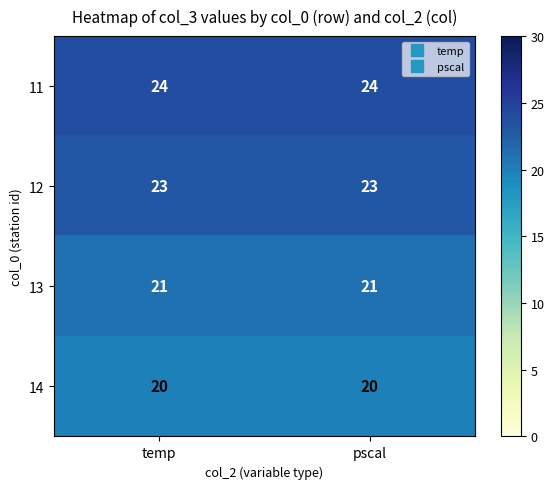

At how many categories does at least one series exceed 21?

2